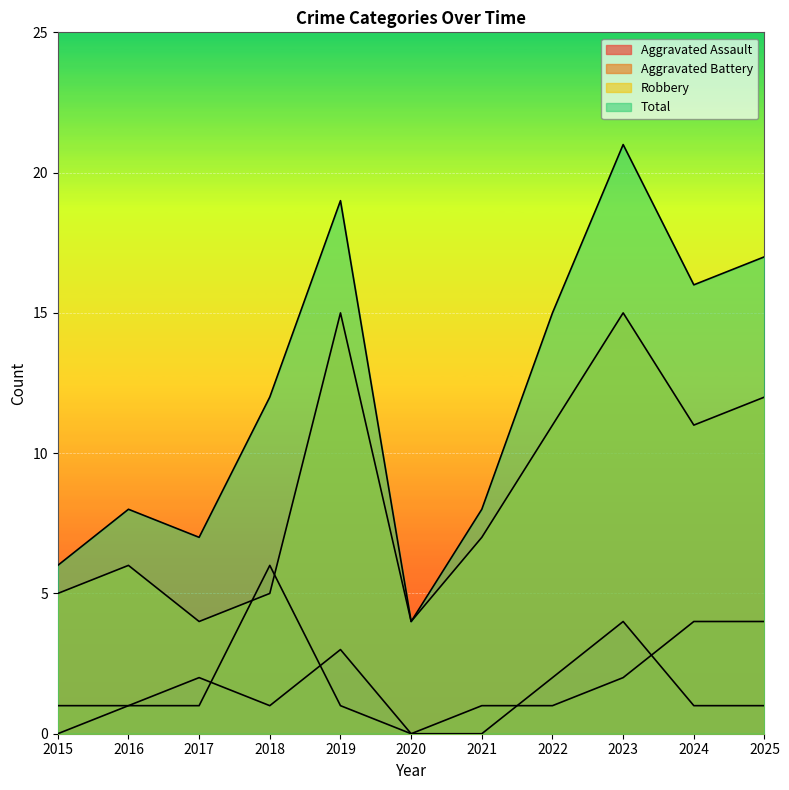

At which category does Robbery reach its first local valley?

2017